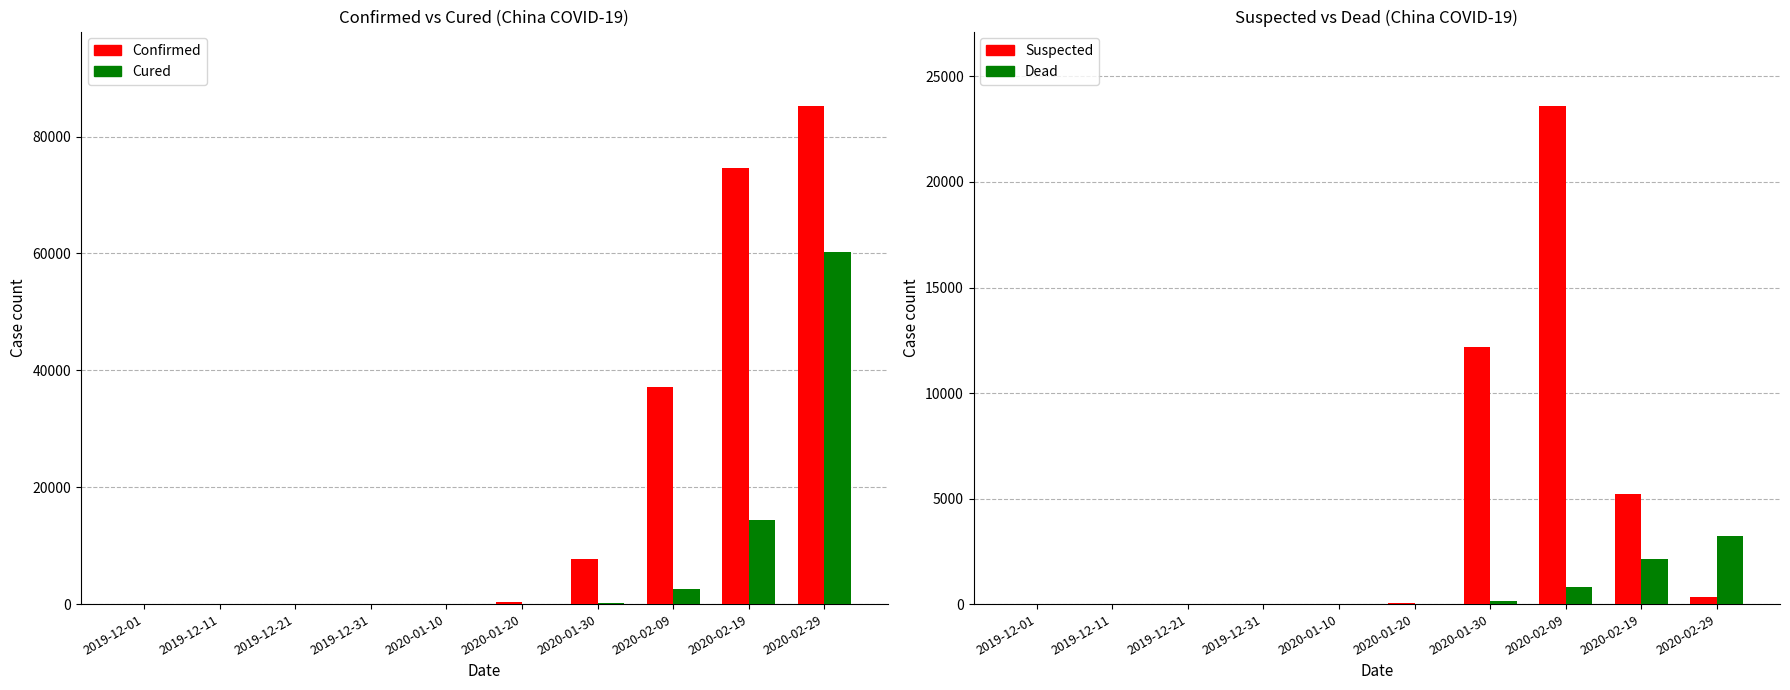

Rank the series at 2019-12-01 from lowest to highest value.

Cured, Suspected, Dead, Confirmed